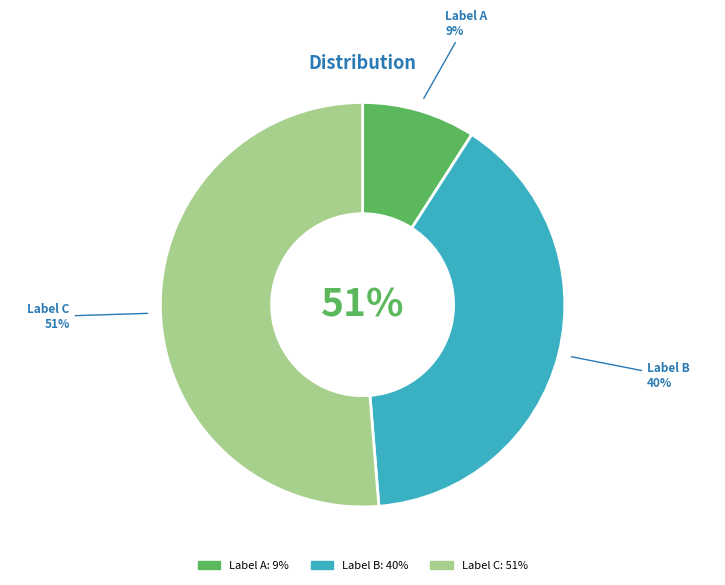

To the nearest percent, what is the average slice percentage?

33%